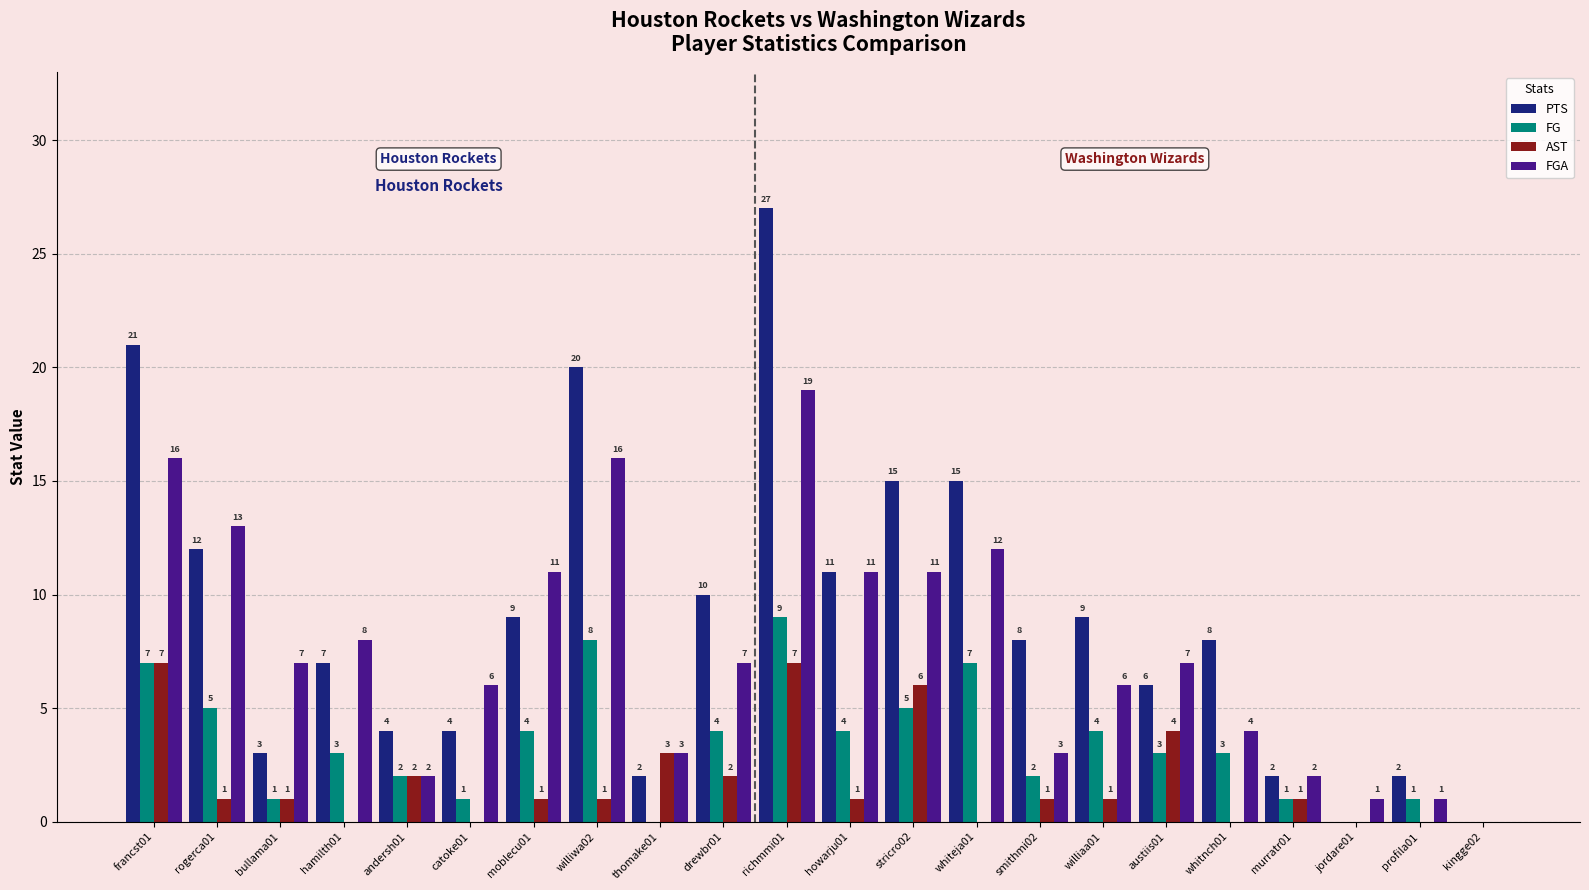

True or false: PTS has a value of 3 at profila01.

False